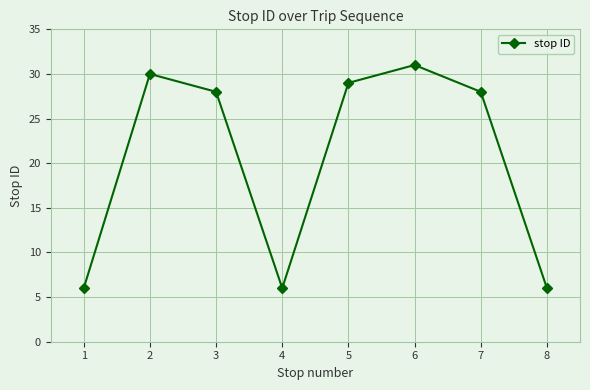

Approximately how many times larger is the value at 7 compared to 6?

0.9